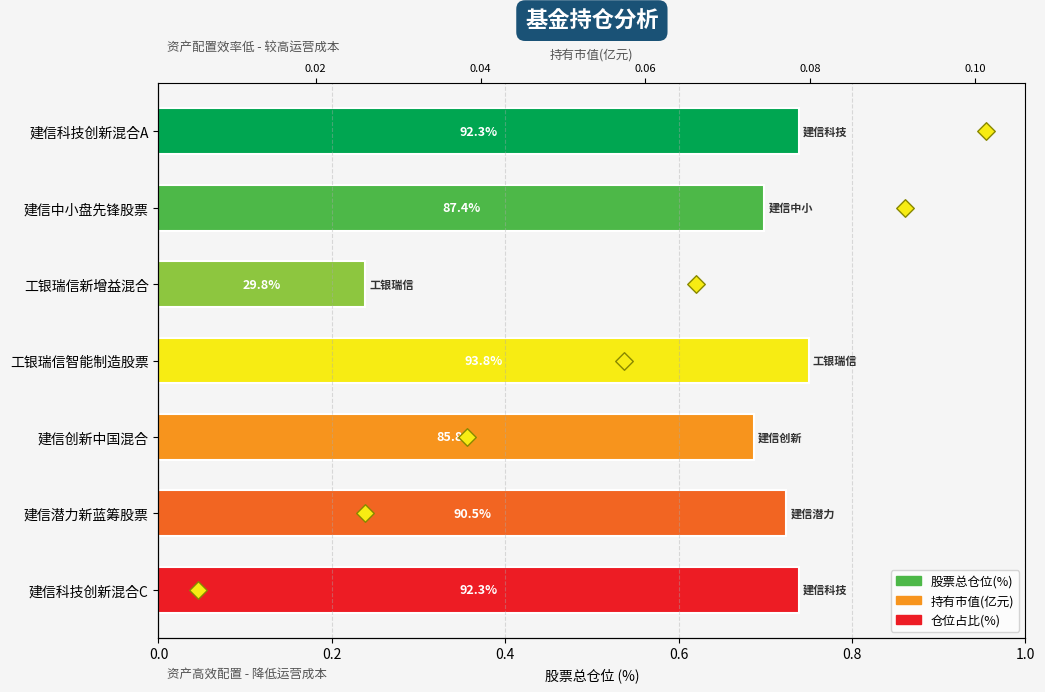

Between 0.2 and 0.4, which is larger?

0.4